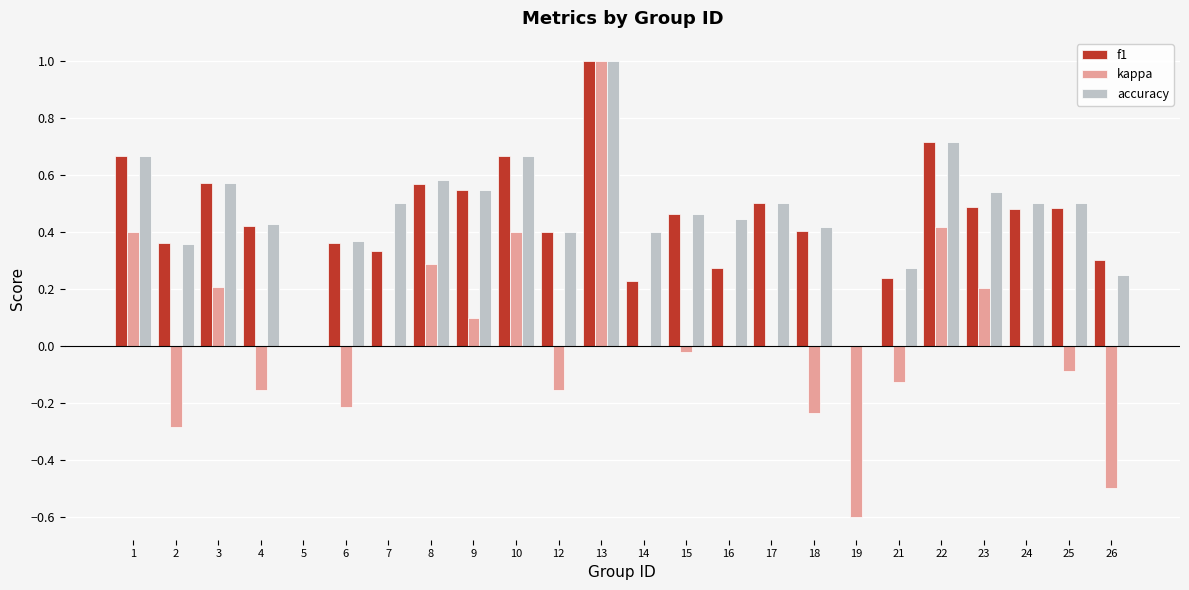

Count the number of categories in the chart.

24